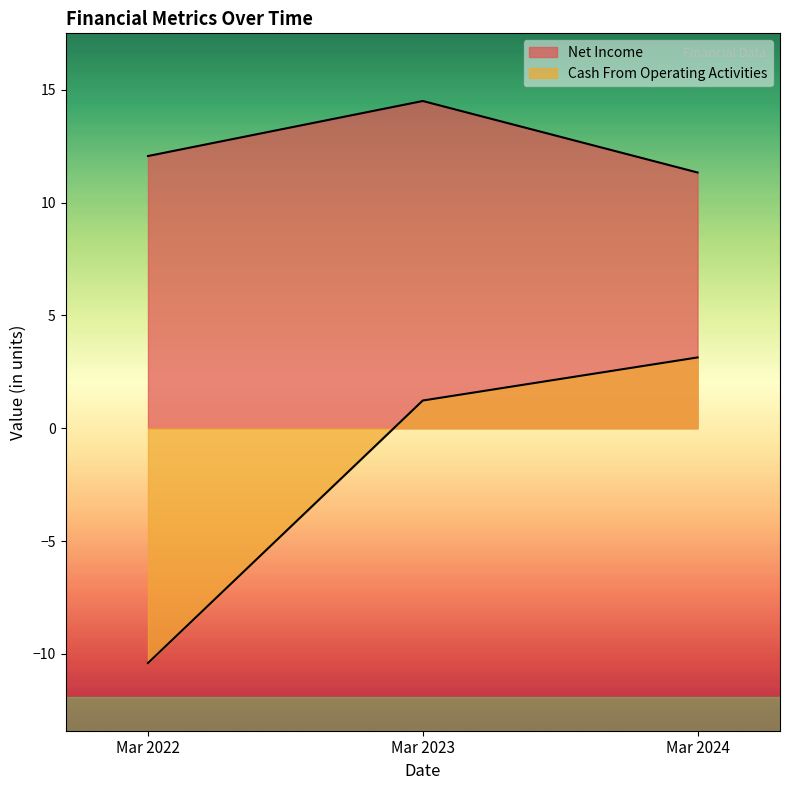

True or false: Net Income has a value of 11.3 at Mar 2024.

True